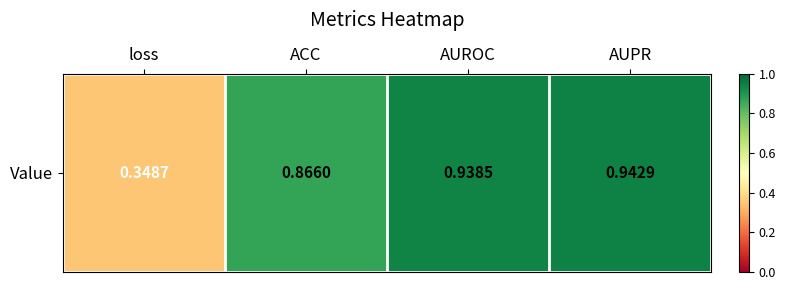

Rank the categories by value from highest to lowest.

AUPR, AUROC, ACC, loss